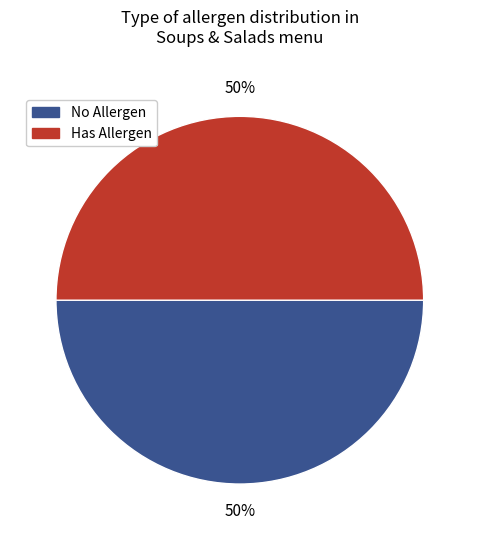

To the nearest percent, what is the average slice percentage?

50%